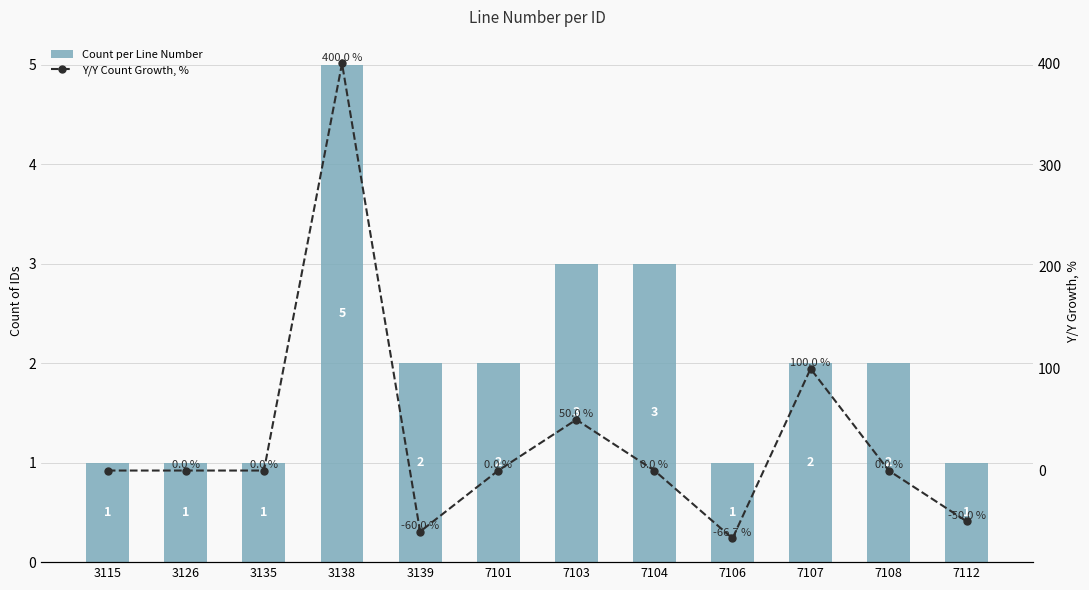

List the series in order of their overall mean, highest first.

Y/Y Count Growth, %, Count per Line Number